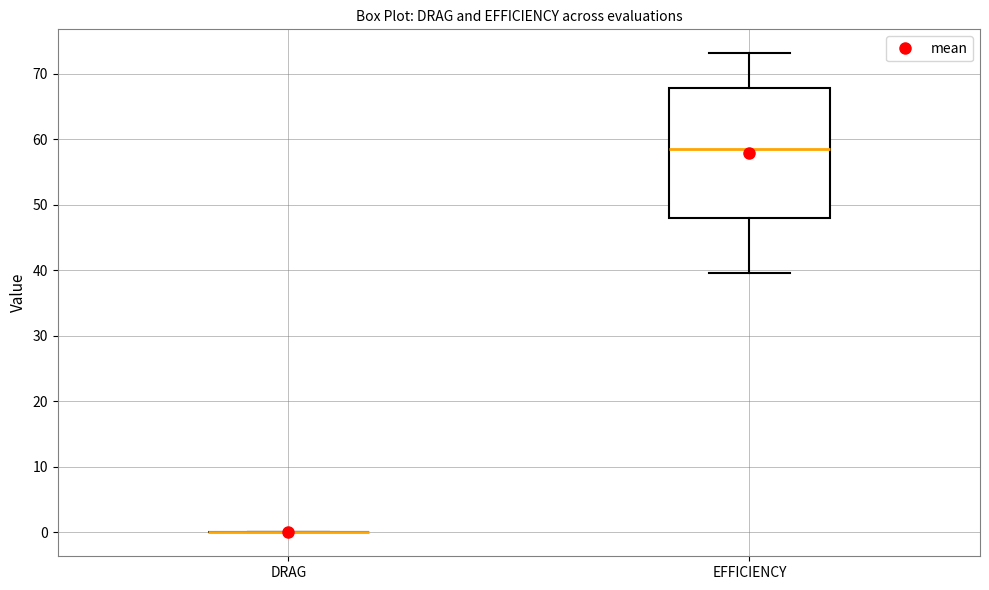

Reading left to right, transcribe this box plot: for each box, give where its median line is, the range the box spans, and where its two whiskers end, as read against the y-axis. The values are not printed on the chart, so give them approximately, as read against the axis.

DRAG: box collapsed to a line at 0, whiskers 0 to 0
EFFICIENCY: median 59, box 48 to 68, whiskers 40 to 73